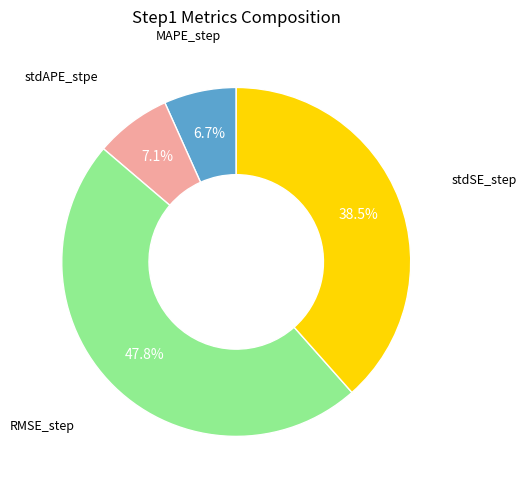

Is there any slice that represents more than half of the pie?

No